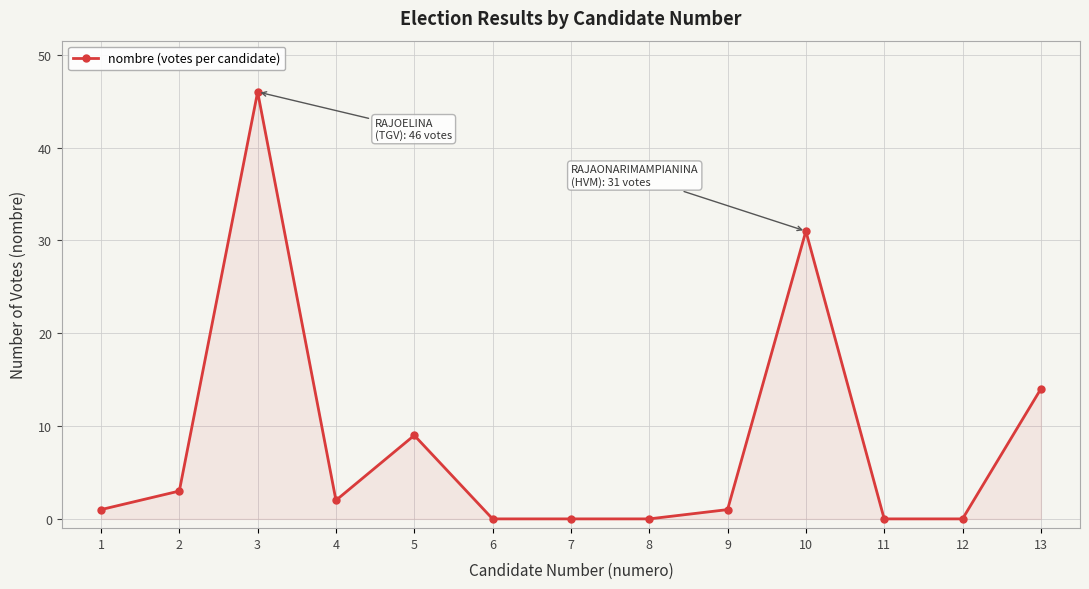

What is the difference between the values at 6 and 4?

2